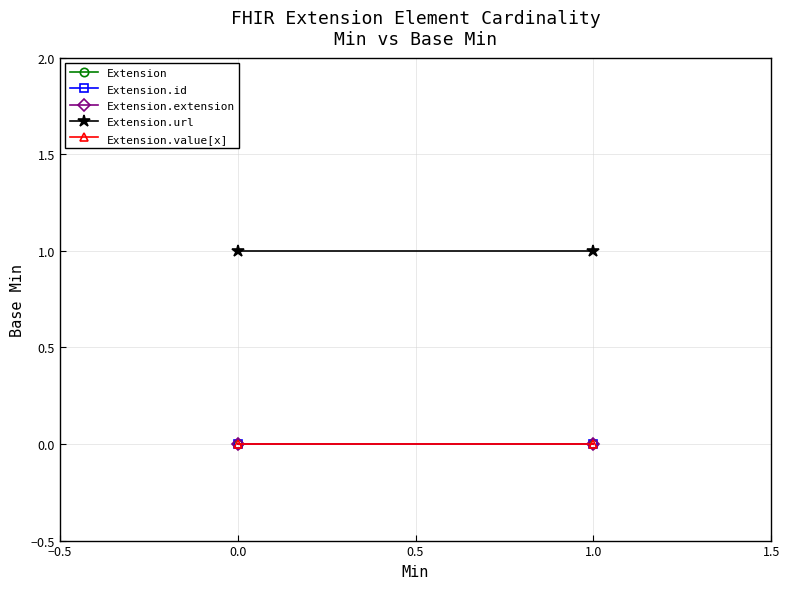

What is the maximum value shown in the chart?

1